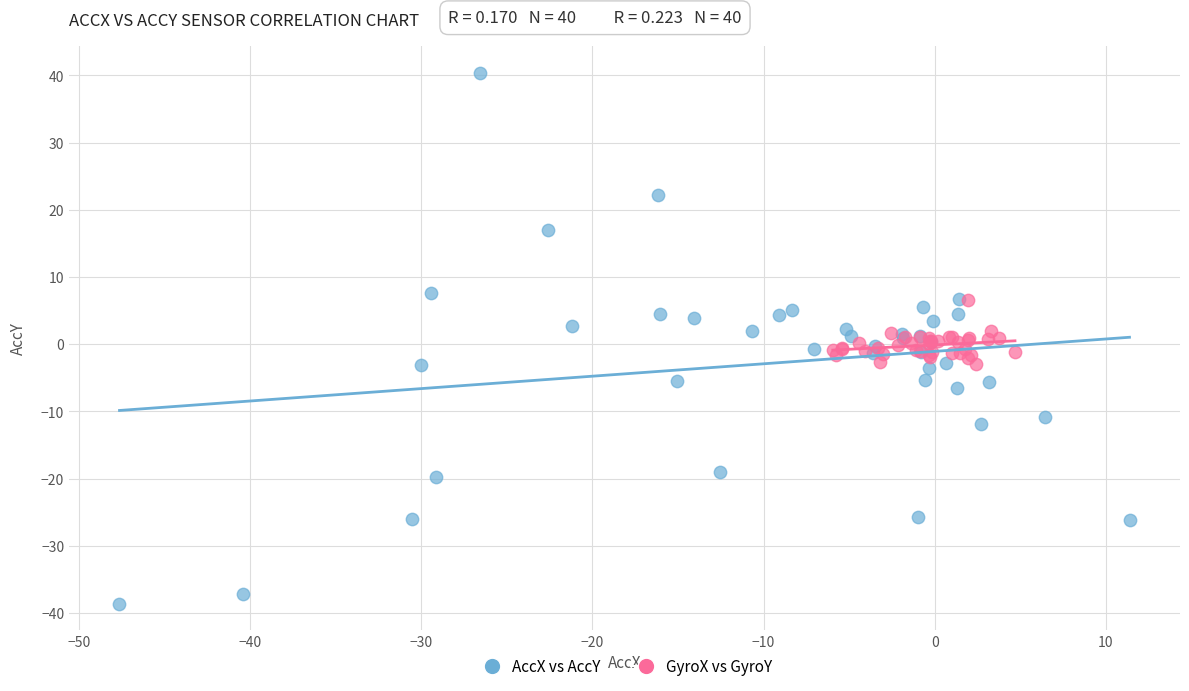

Which series contains the lowest Y value?

AccX vs AccY